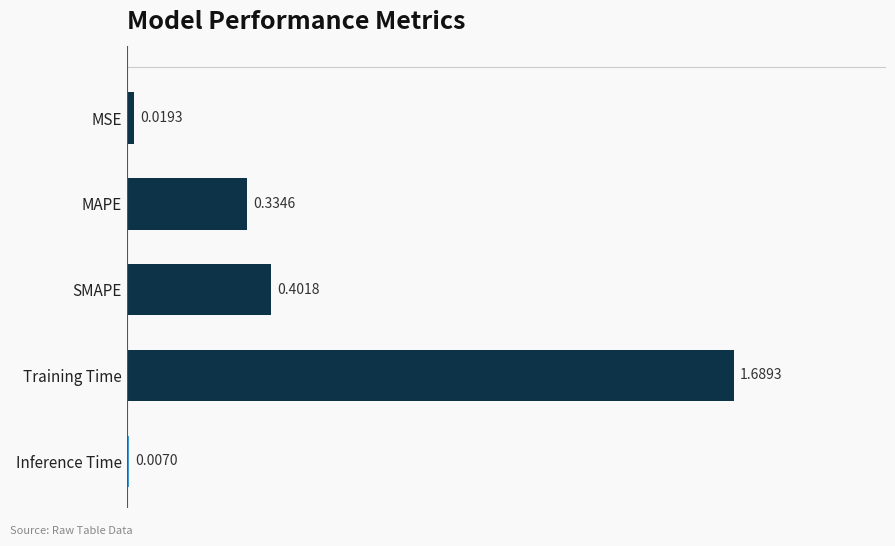

List the labels in order of value, smallest first.

Inference Time, MSE, MAPE, SMAPE, Training Time